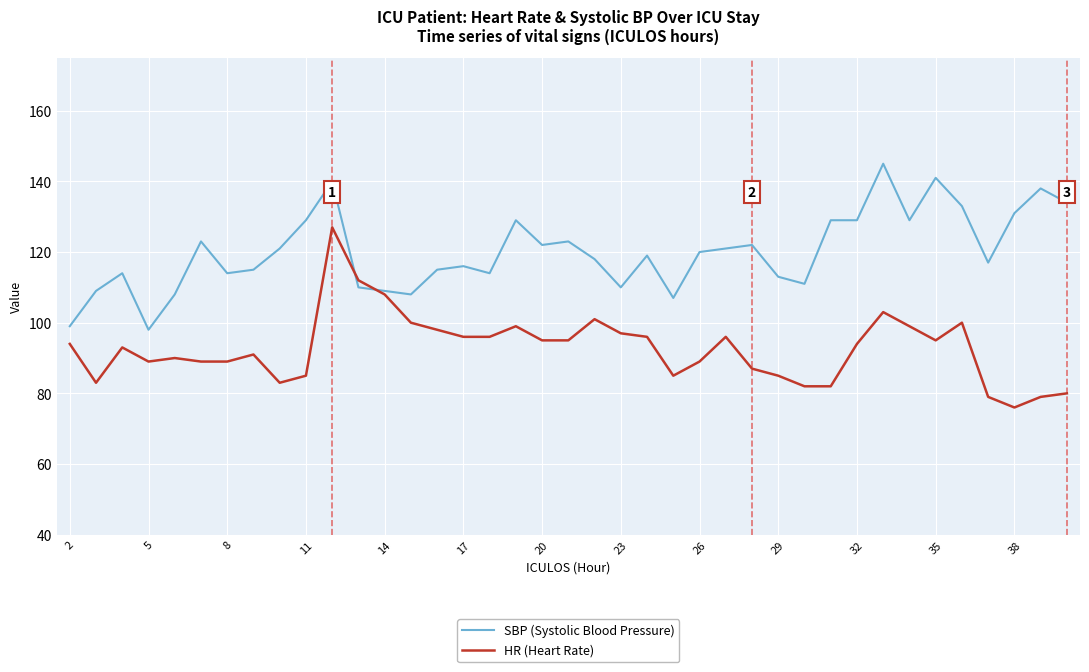

Which series has the largest total across all categories?

SBP (Systolic Blood Pressure)